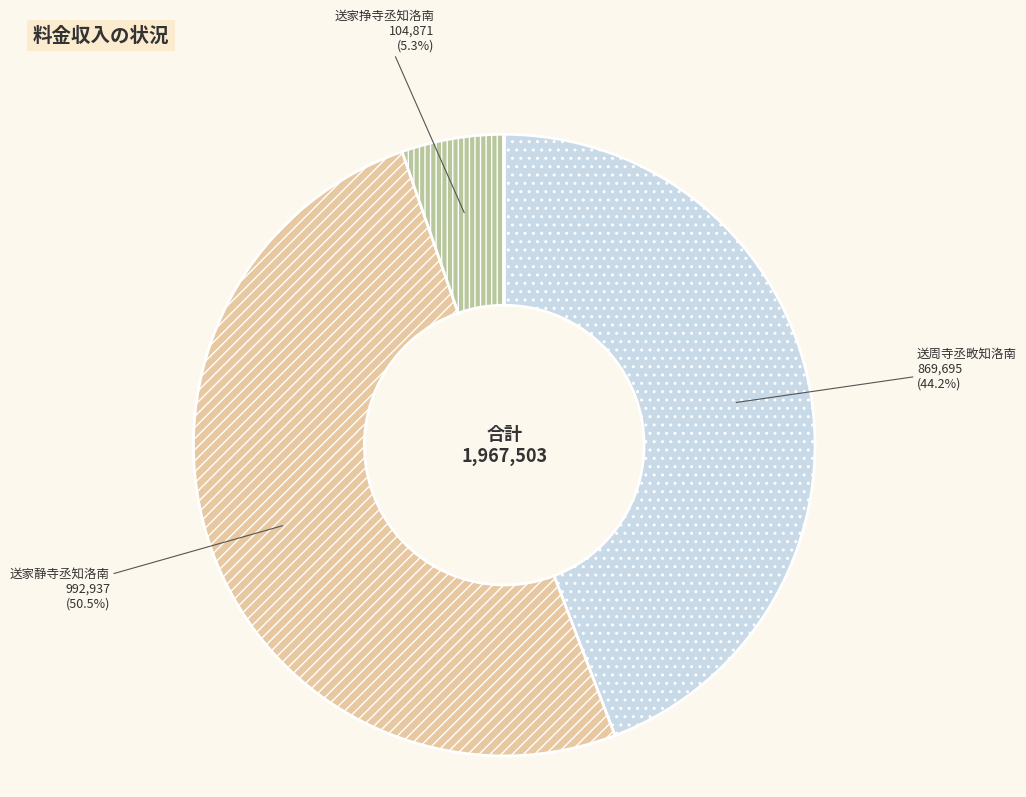

Which has a higher value, 送家挣寺丞知洛南 or 送周寺丞畋知洛南?

送周寺丞畋知洛南